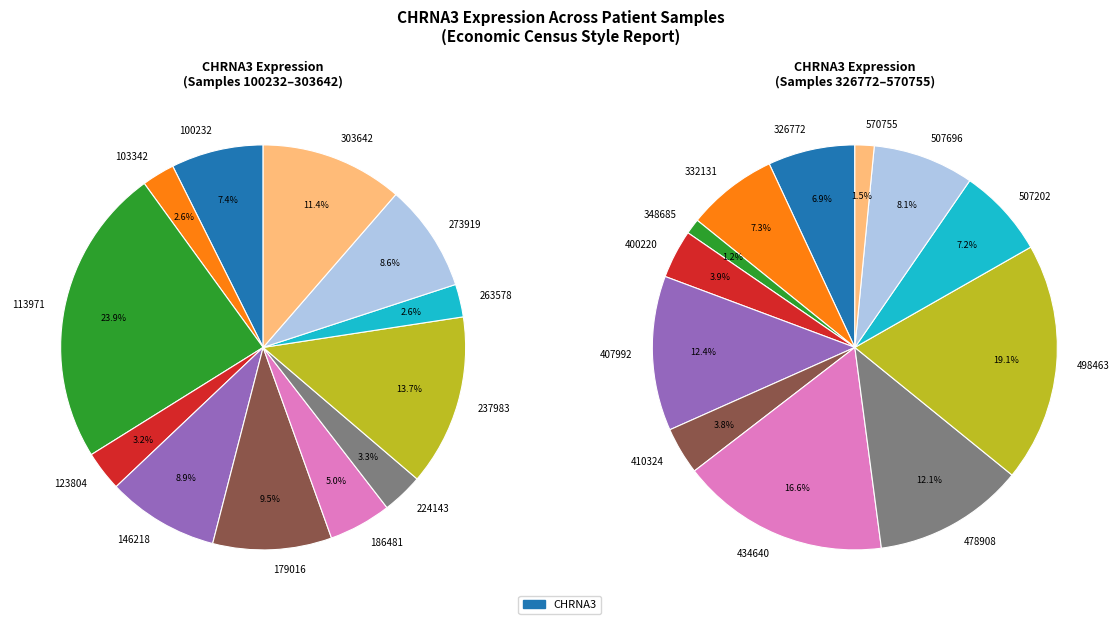

Rank the categories by value from highest to lowest.

113971, 237983, 303642, 179016, 146218, 273919, 100232, 186481, 224143, 123804, 103342, 263578